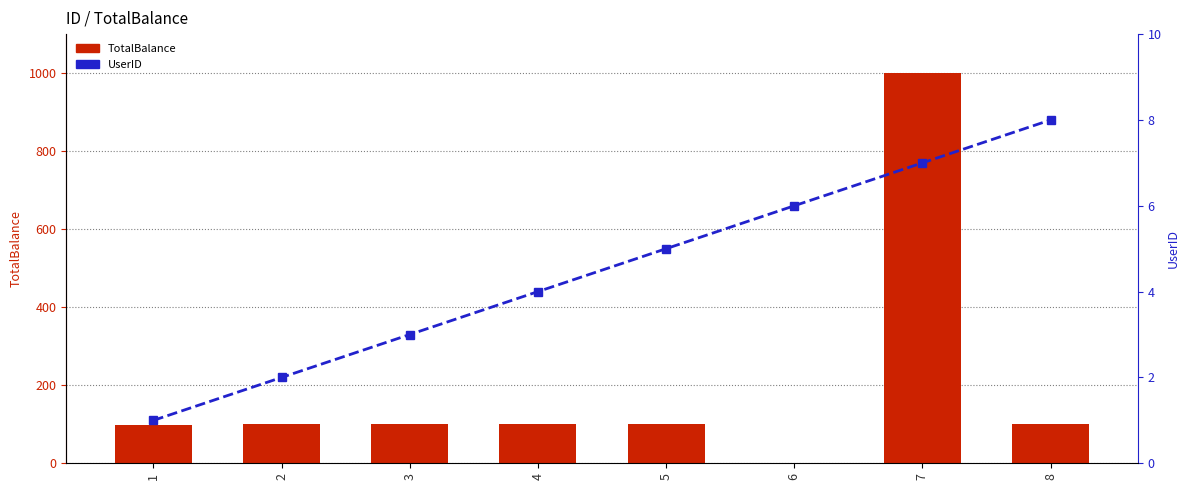

List the series in order of their overall mean, highest first.

TotalBalance, UserID